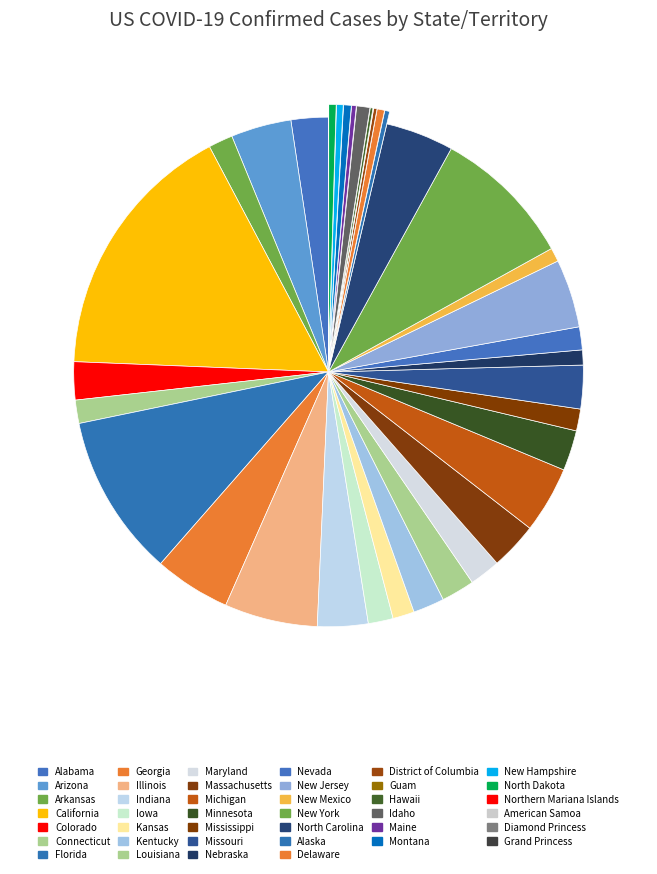

To the nearest percent, what is the difference between the Guam and Idaho slice percentages?

1%